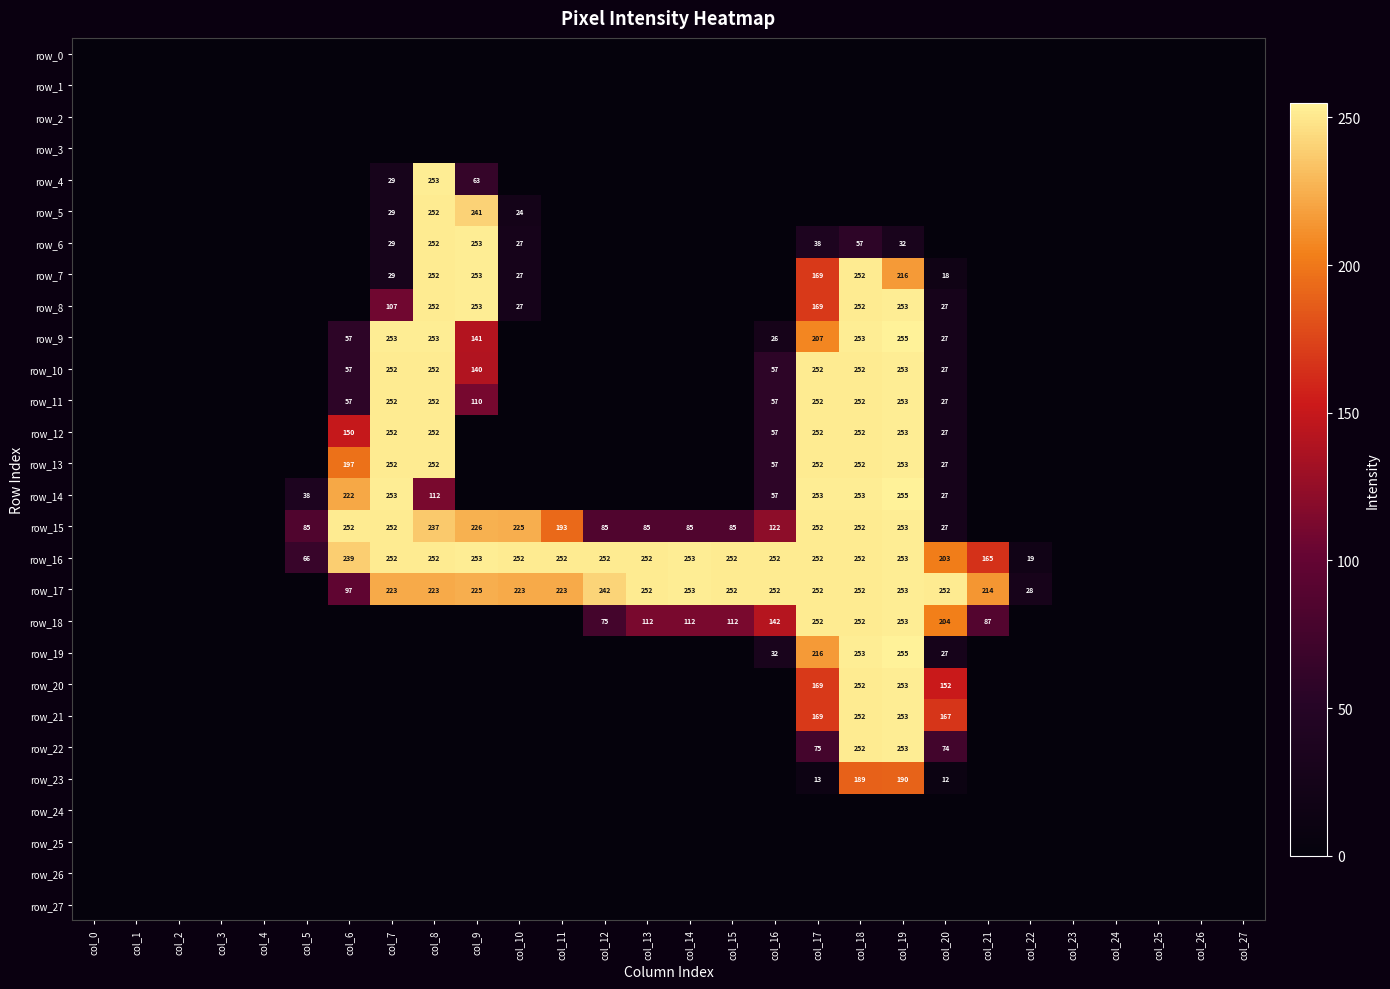

The value of row_21 at col_2 is -160. True or false?

False